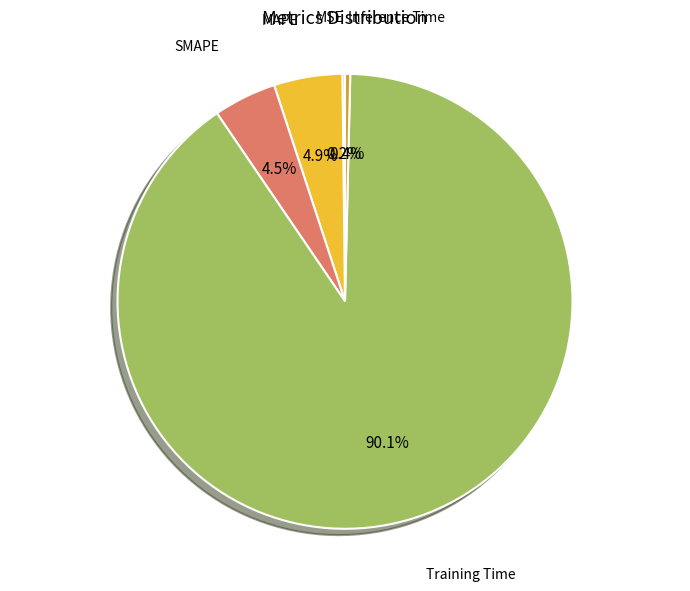

How many slices are in this pie chart?

5